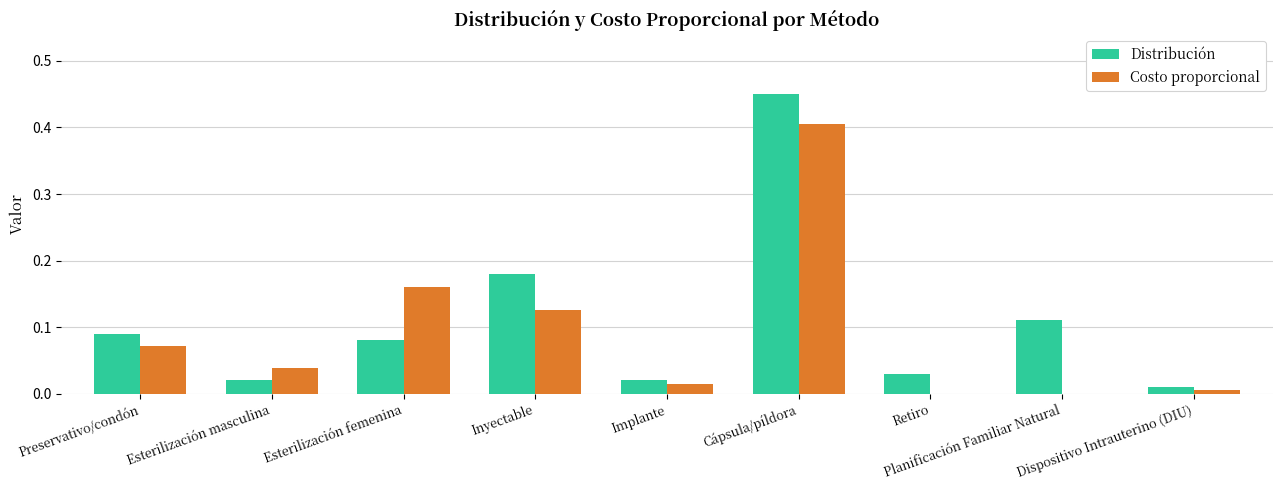

At which category is the sum across all series the highest?

Cápsula/píldora